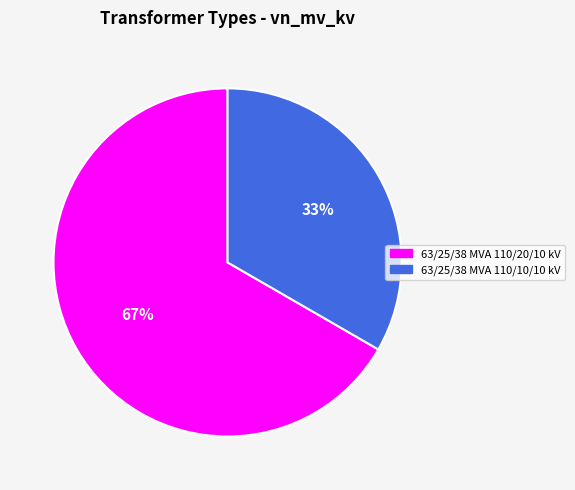

Approximately how many times larger is the value at 63/25/38 MVA 110/20/10 kV compared to 63/25/38 MVA 110/10/10 kV?

2.0